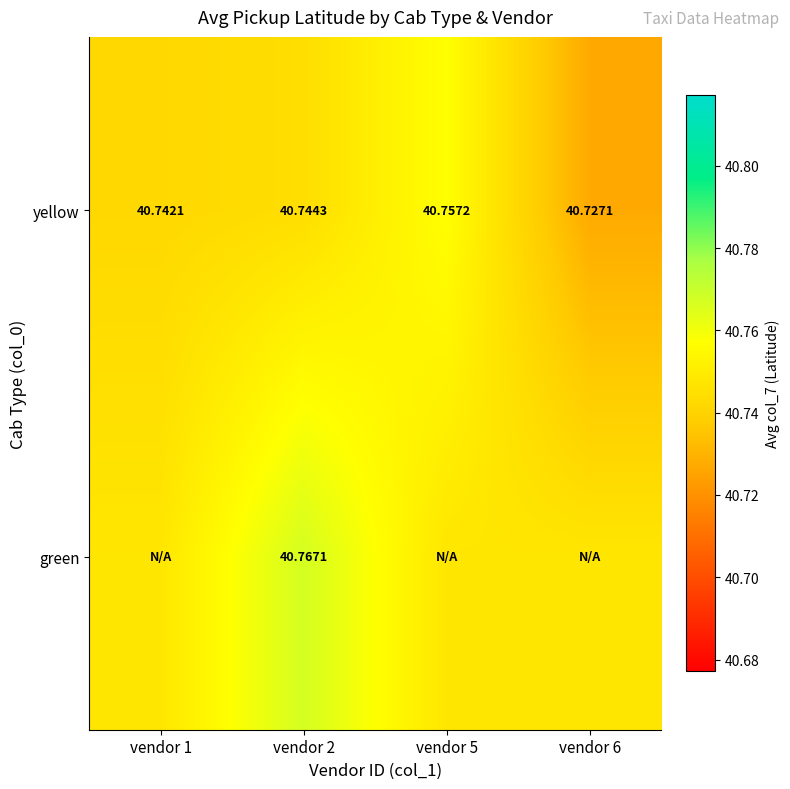

What is the smallest value displayed?

40.7